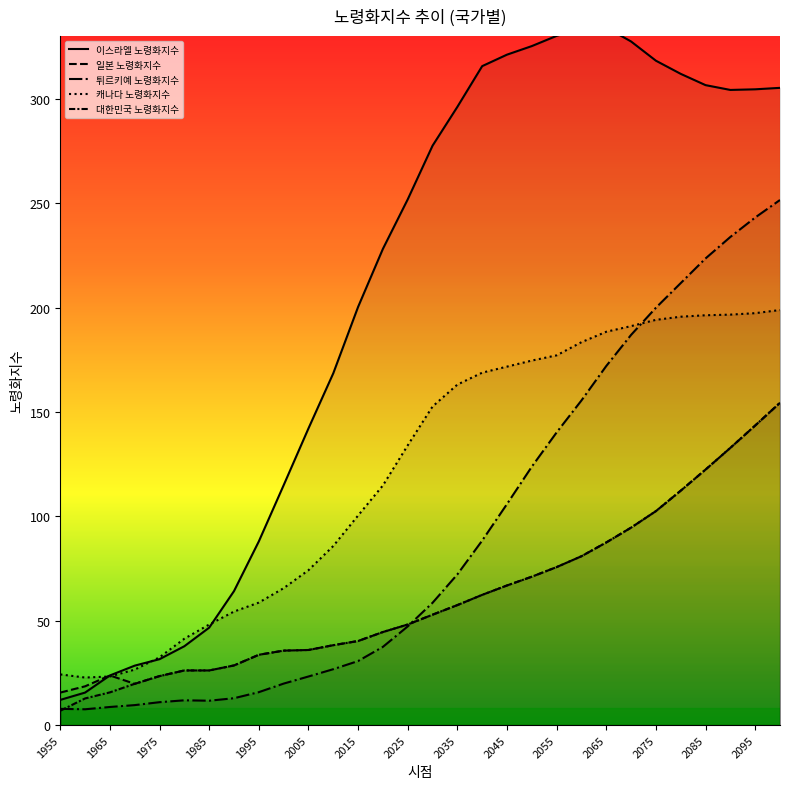

Where do 일본 노령화지수 and 캐나다 노령화지수 first cross each other?

1965 and 1975